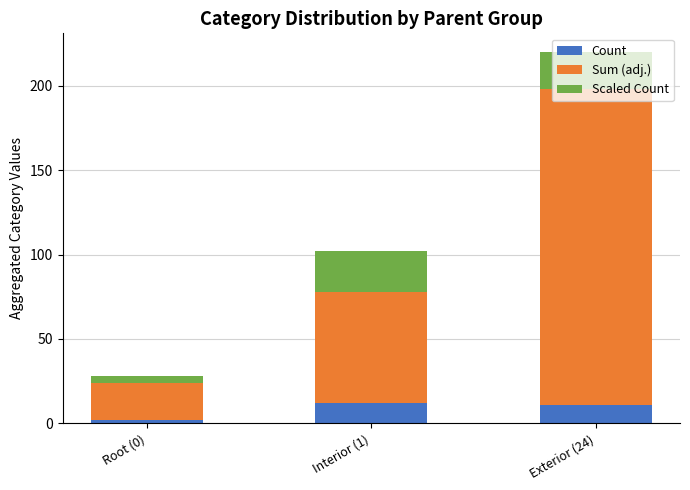

Which category has the lowest value in the Count series?

Root (0)